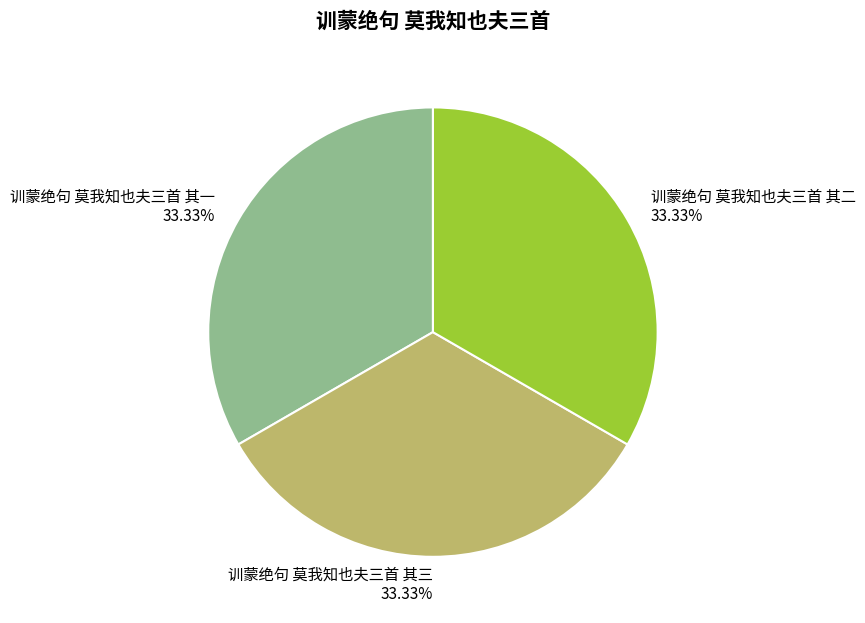

How much of the chart is everything except 训蒙绝句 莫我知也夫三首 其一?

66.7%